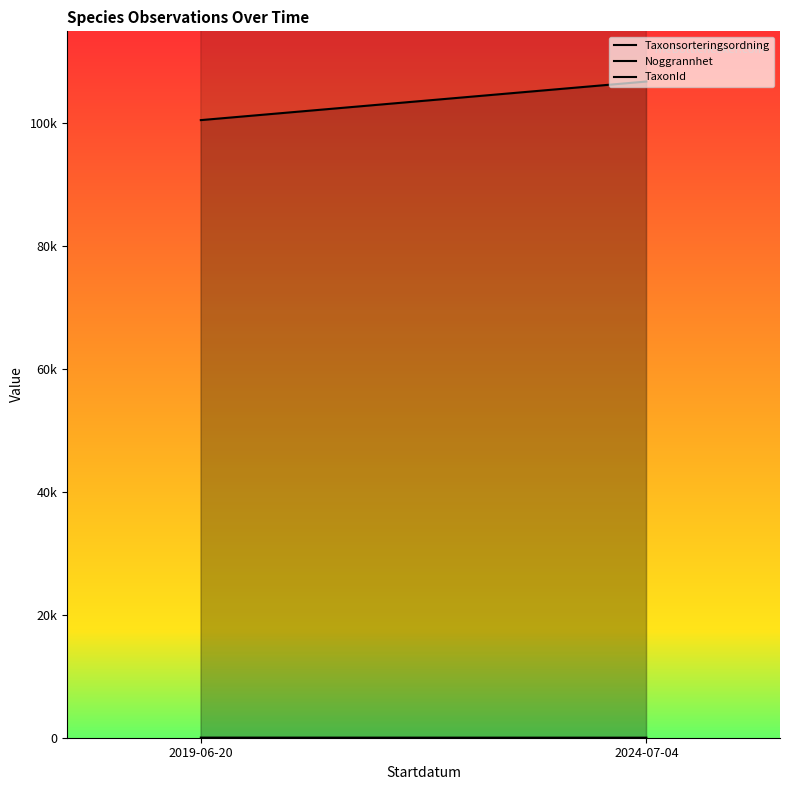

List the series in order of their peak value, highest first.

TaxonId, Taxonsorteringsordning, Noggrannhet